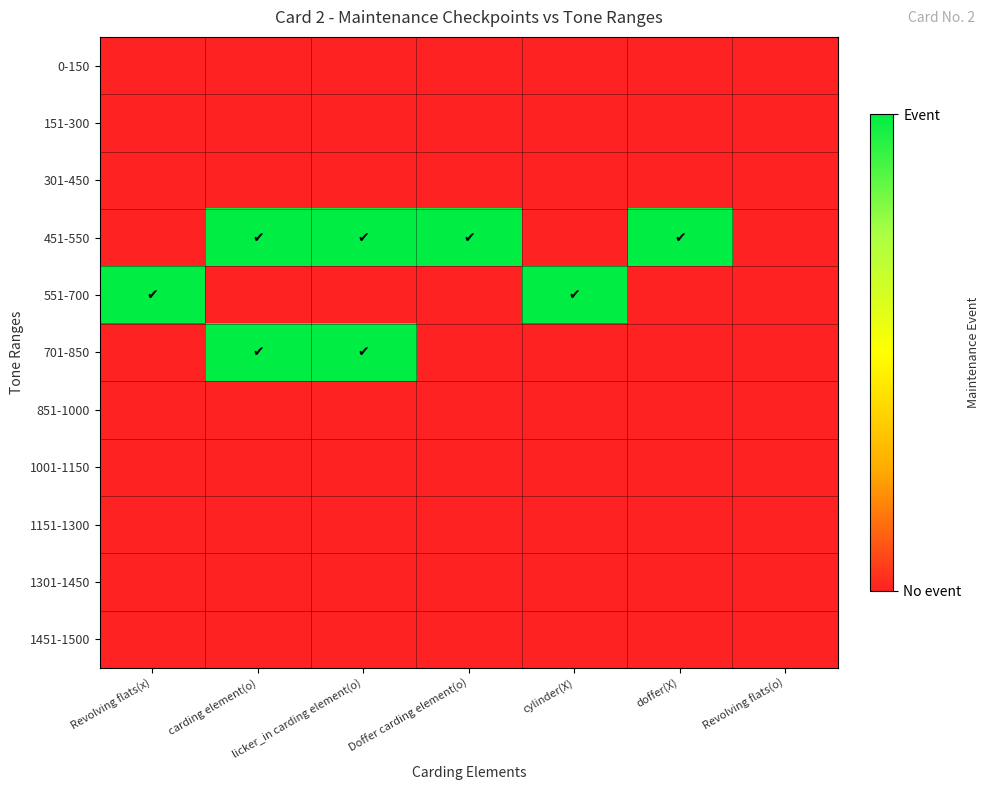

Reading right to left, what are all the values shown in this chart?

0-150: Revolving flats(o)=0	doffer(X)=0	cylinder(X)=0	Doffer carding element(o)=0	licker_in carding element(o)=0	carding element(o)=0	Revolving flats(x)=0
151-300: Revolving flats(o)=0	doffer(X)=0	cylinder(X)=0	Doffer carding element(o)=0	licker_in carding element(o)=0	carding element(o)=0	Revolving flats(x)=0
301-450: Revolving flats(o)=0	doffer(X)=0	cylinder(X)=0	Doffer carding element(o)=0	licker_in carding element(o)=0	carding element(o)=0	Revolving flats(x)=0
451-550: Revolving flats(o)=0	doffer(X)=1	cylinder(X)=0	Doffer carding element(o)=1	licker_in carding element(o)=1	carding element(o)=1	Revolving flats(x)=0
551-700: Revolving flats(o)=0	doffer(X)=0	cylinder(X)=1	Doffer carding element(o)=0	licker_in carding element(o)=0	carding element(o)=0	Revolving flats(x)=1
701-850: Revolving flats(o)=0	doffer(X)=0	cylinder(X)=0	Doffer carding element(o)=0	licker_in carding element(o)=1	carding element(o)=1	Revolving flats(x)=0
851-1000: Revolving flats(o)=0	doffer(X)=0	cylinder(X)=0	Doffer carding element(o)=0	licker_in carding element(o)=0	carding element(o)=0	Revolving flats(x)=0
1001-1150: Revolving flats(o)=0	doffer(X)=0	cylinder(X)=0	Doffer carding element(o)=0	licker_in carding element(o)=0	carding element(o)=0	Revolving flats(x)=0
1151-1300: Revolving flats(o)=0	doffer(X)=0	cylinder(X)=0	Doffer carding element(o)=0	licker_in carding element(o)=0	carding element(o)=0	Revolving flats(x)=0
1301-1450: Revolving flats(o)=0	doffer(X)=0	cylinder(X)=0	Doffer carding element(o)=0	licker_in carding element(o)=0	carding element(o)=0	Revolving flats(x)=0
1451-1500: Revolving flats(o)=0	doffer(X)=0	cylinder(X)=0	Doffer carding element(o)=0	licker_in carding element(o)=0	carding element(o)=0	Revolving flats(x)=0